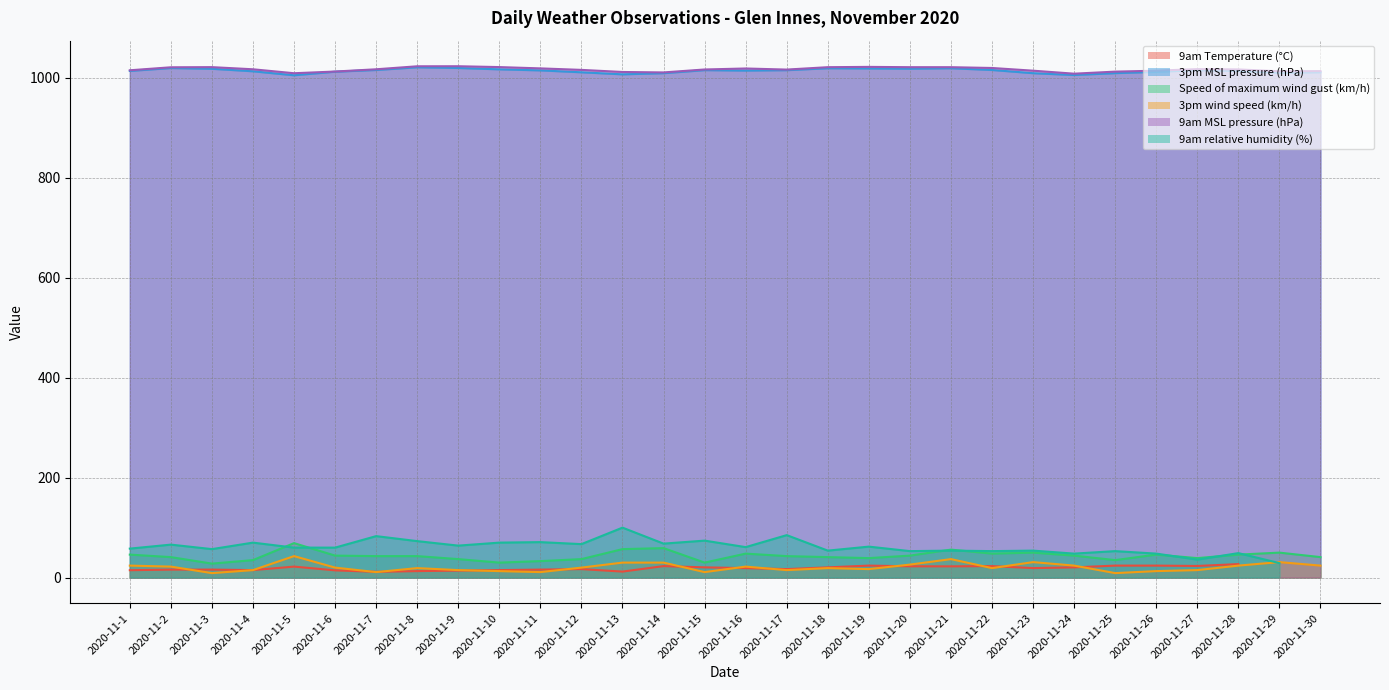

What is the approximate value of 9am MSL pressure (hPa) at 2020-11-2?

1021.3